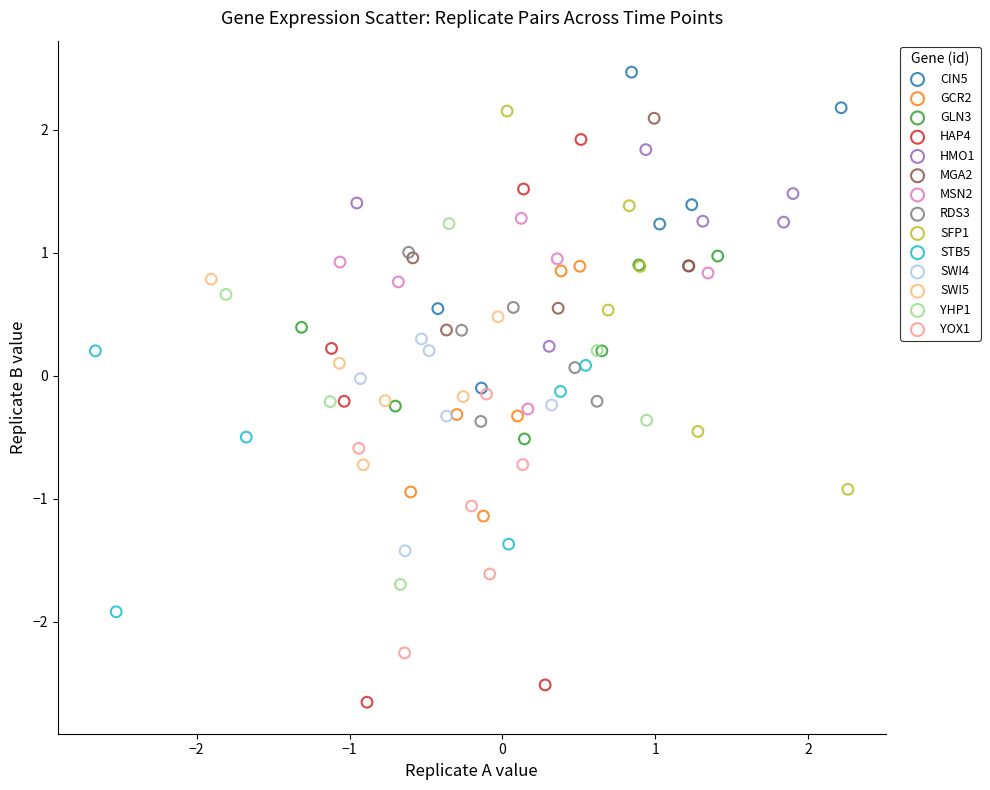

Which series contains the highest Y value?

CIN5